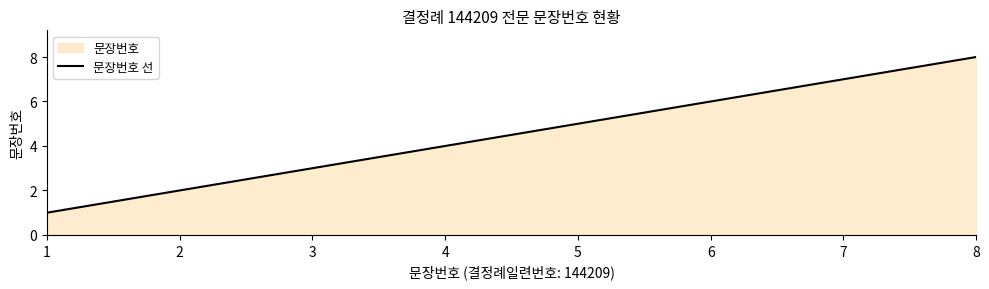

Rank the categories by value from highest to lowest.

8, 7, 6, 5, 4, 3, 2, 1